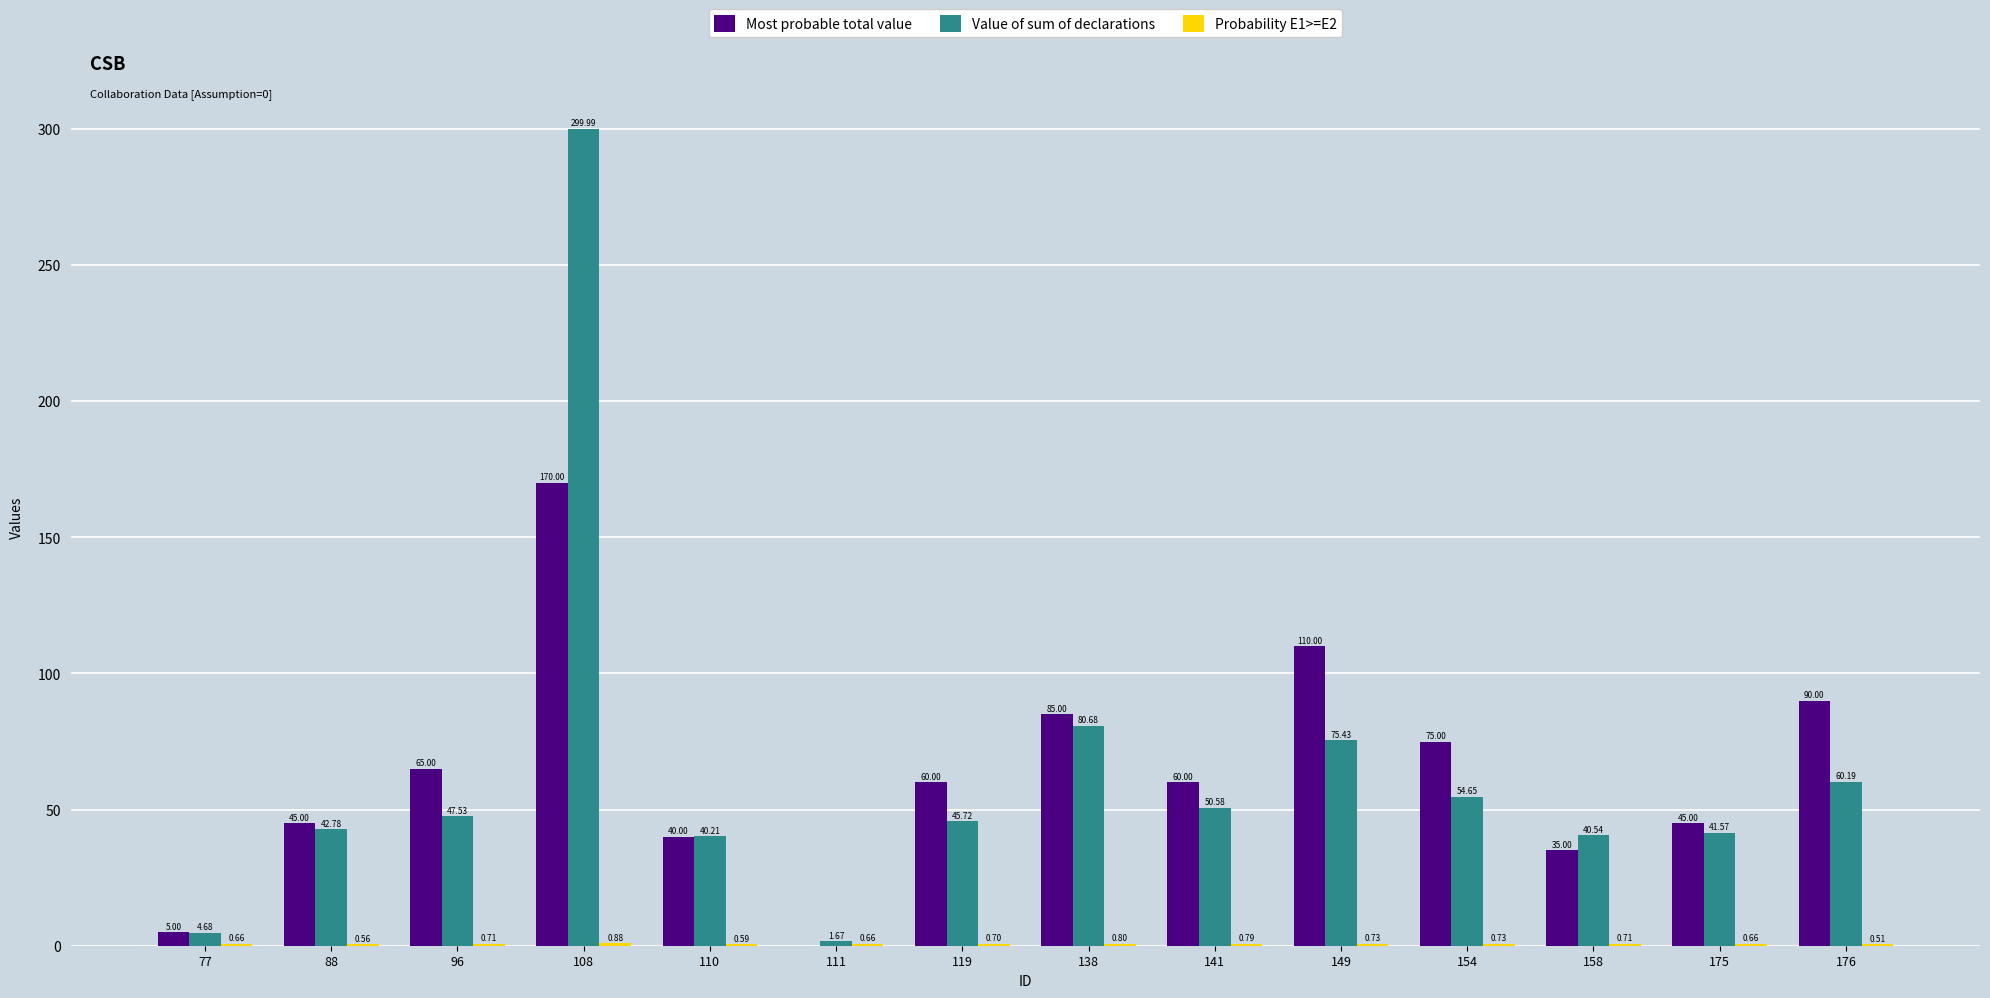

Are the bars grouped side by side (vs. stacked)?

Yes